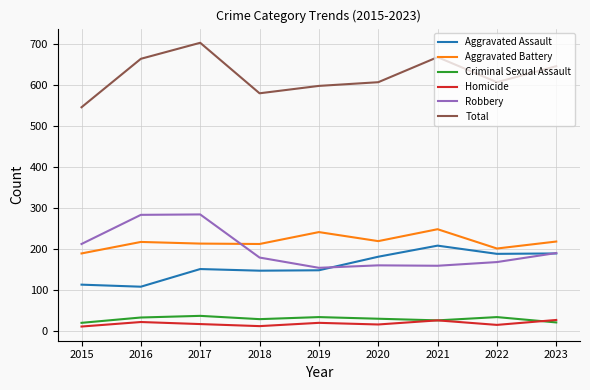

What is the difference between the highest and lowest values at 2021?

641